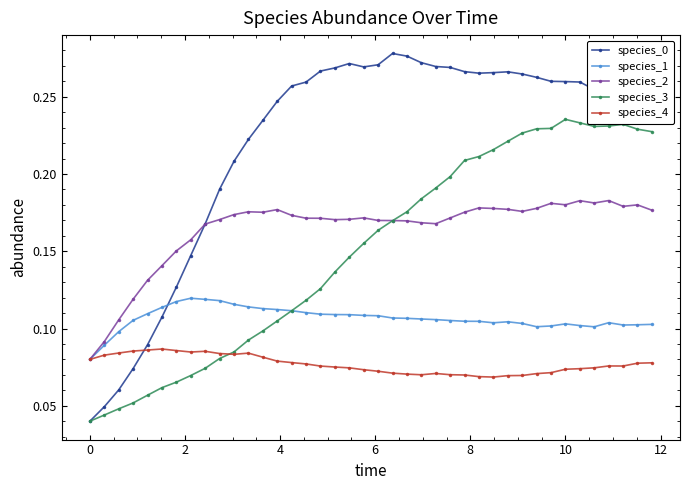

How many species_1 values are between 0 and 1?

40